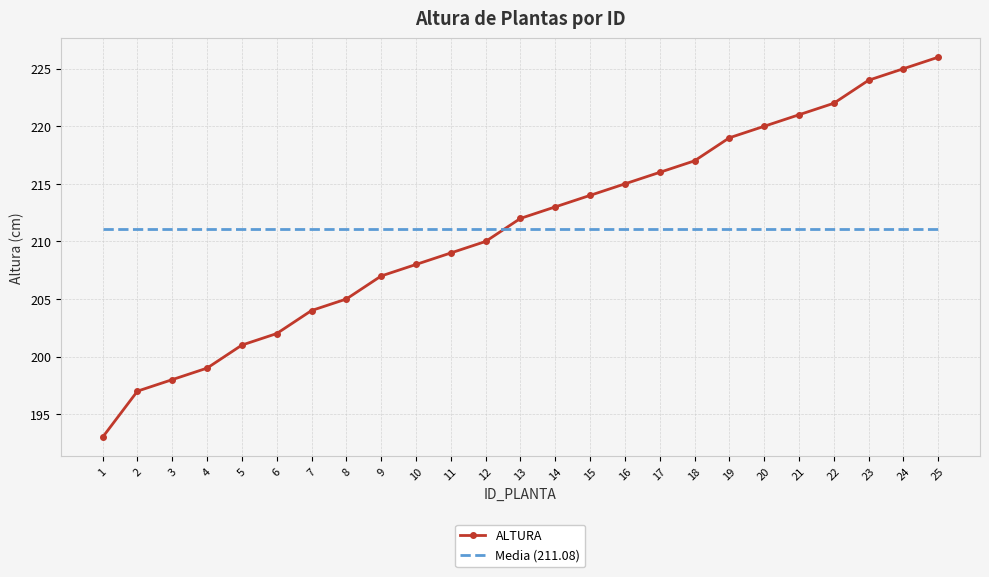

The value of Media (211.08) at 20 is 211.1. True or false?

True